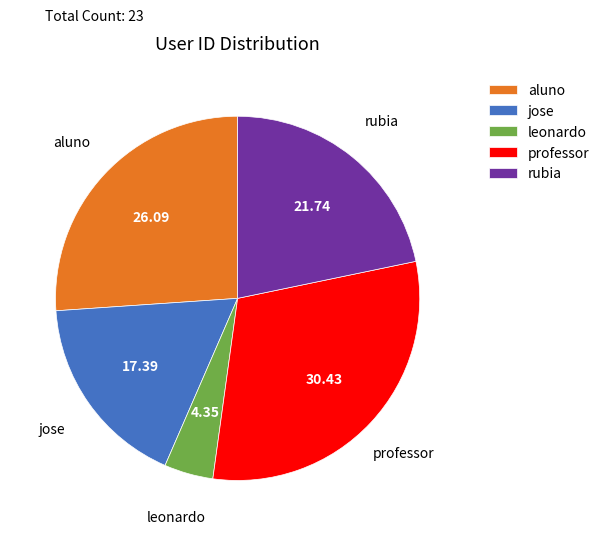

Combined, do aluno and rubia account for over 50%?

No